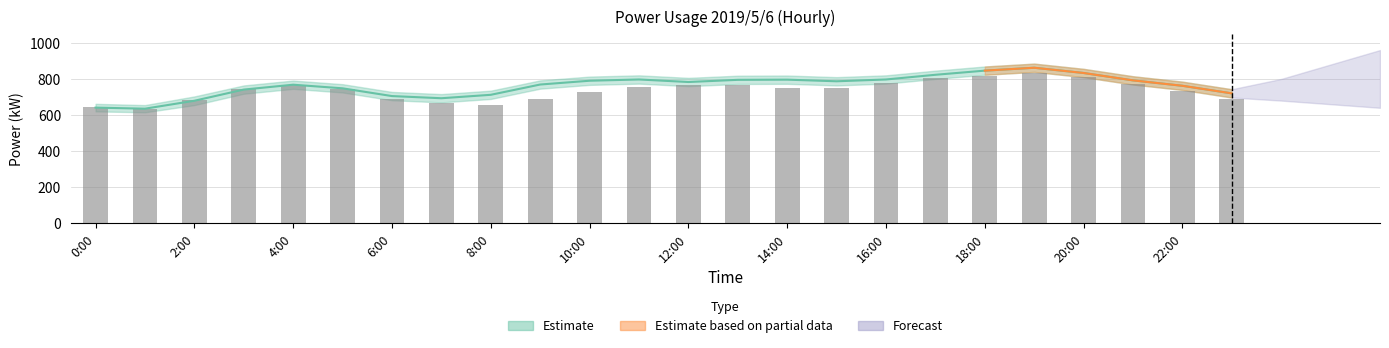

Does the chart contain stacked bars?

No